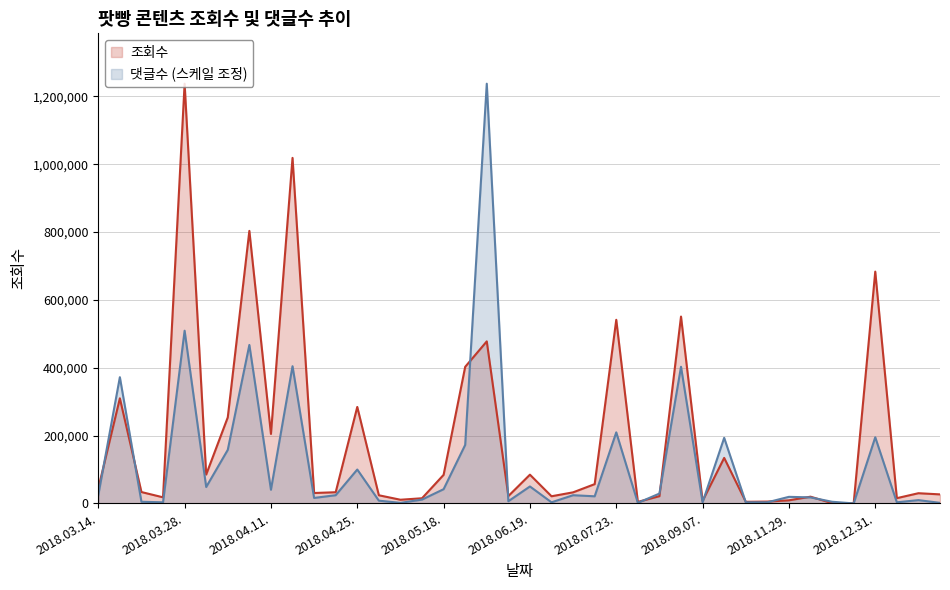

Which series has the widest spread of values?

댓글수